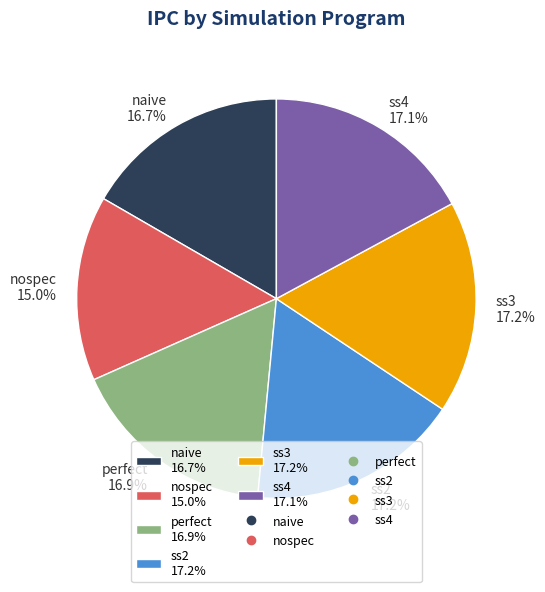

How much of the chart is everything except ss2?

82.8%